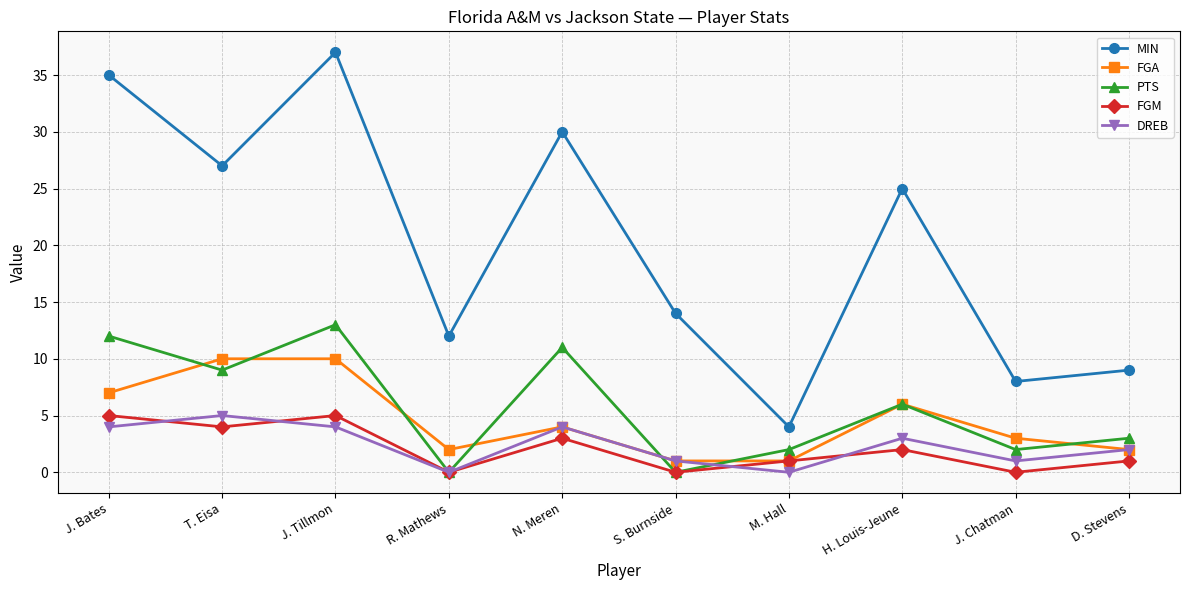

True or false: PTS and FGA intersect in this chart.

True